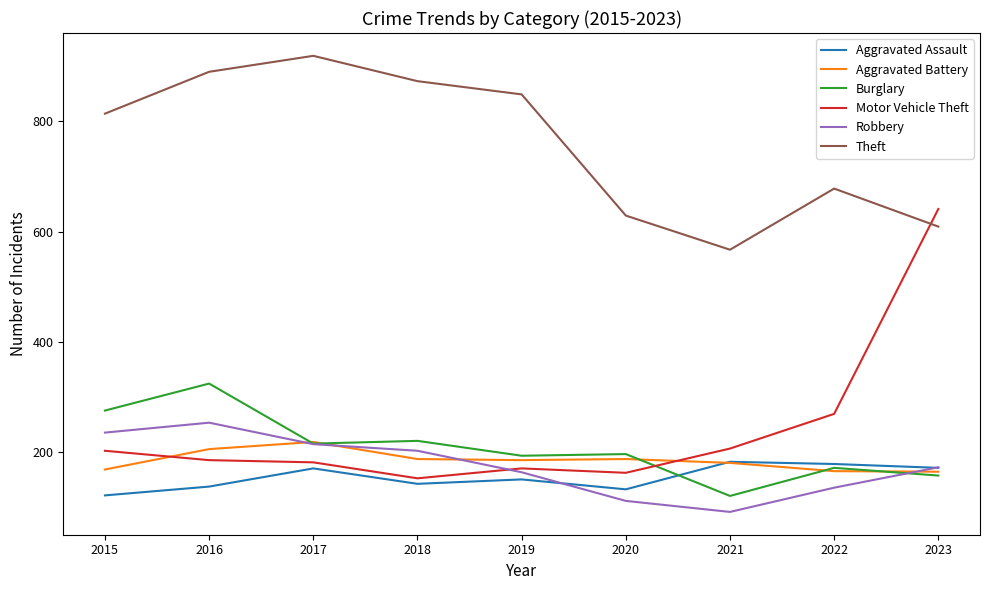

What is the difference between the highest and lowest values at 2018?

731